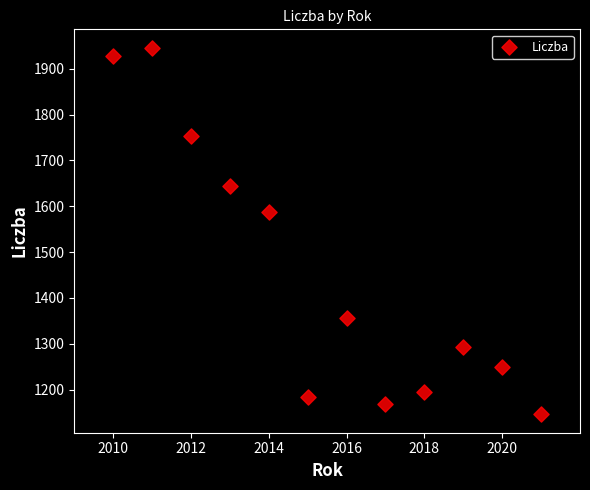

What Y value in the scatter plot is closest to 1545?

1586.7